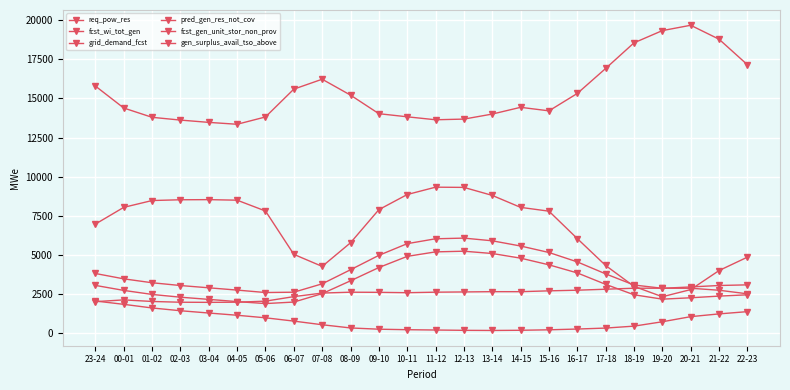

How many series are shown in this chart?

6